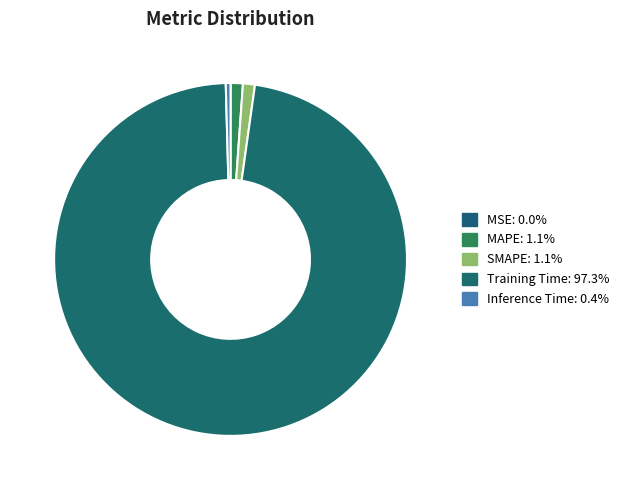

How many slices are in this pie chart?

5